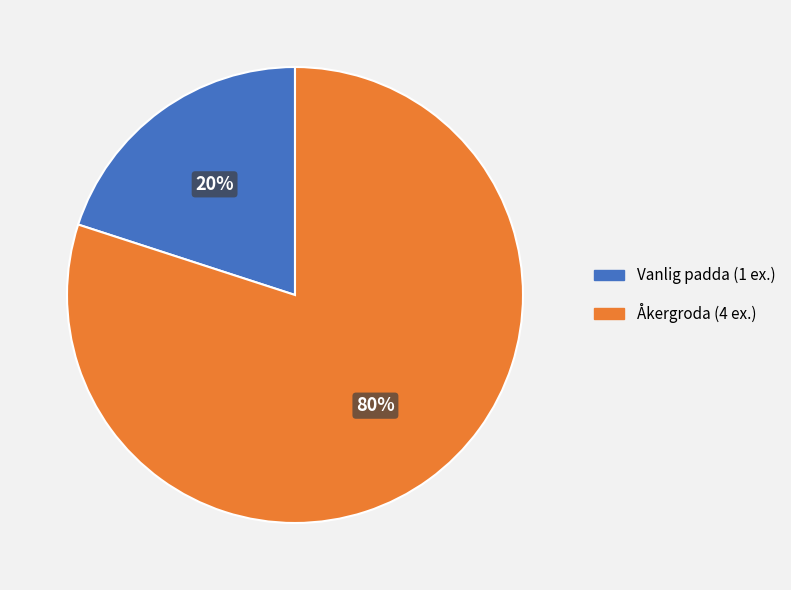

How many segments does this pie chart have?

2